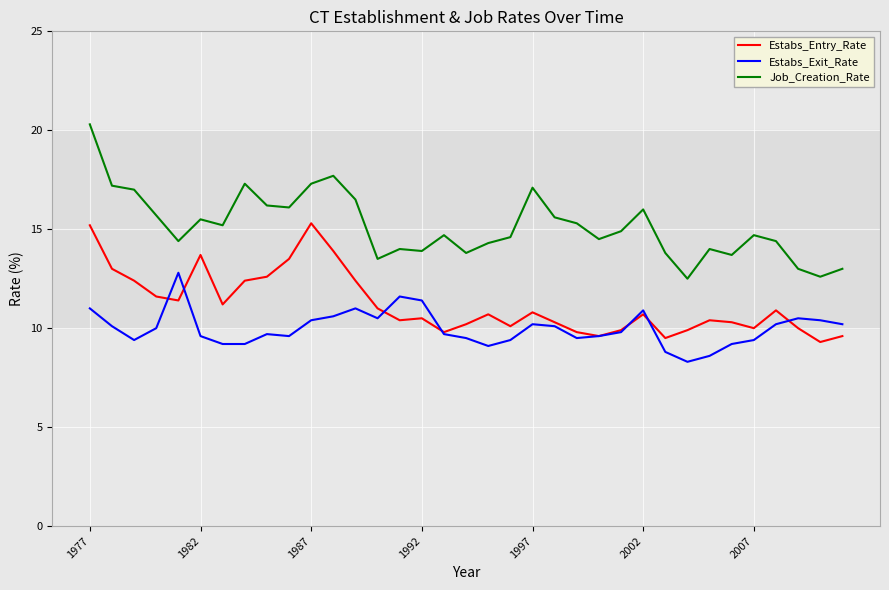

What is the lowest value of the Estabs_Entry_Rate series?

9.3